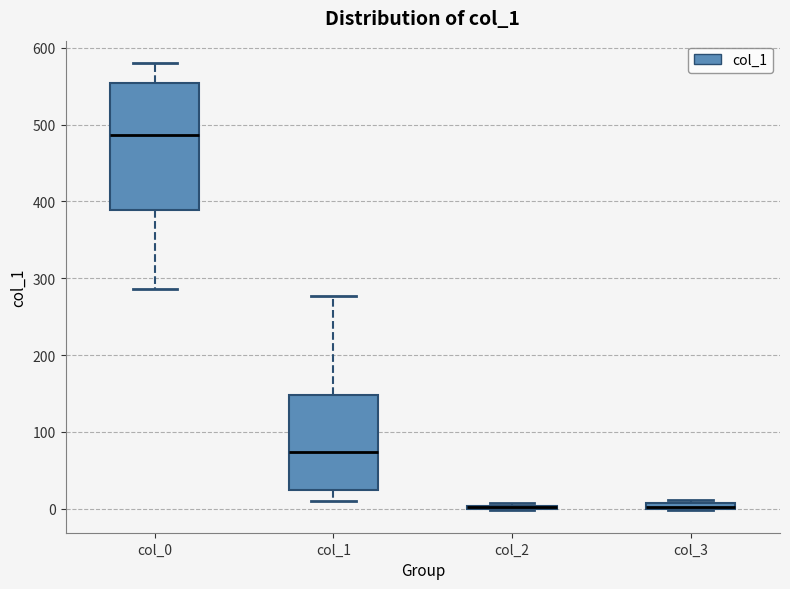

Which box is the tallest, from its lower edge to its upper edge?

col_0